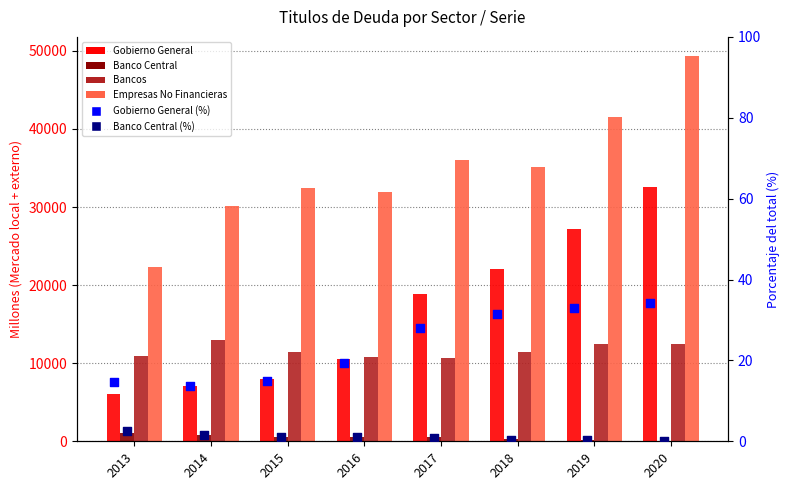

Which series contains the highest Y value?

Empresas No Financieras